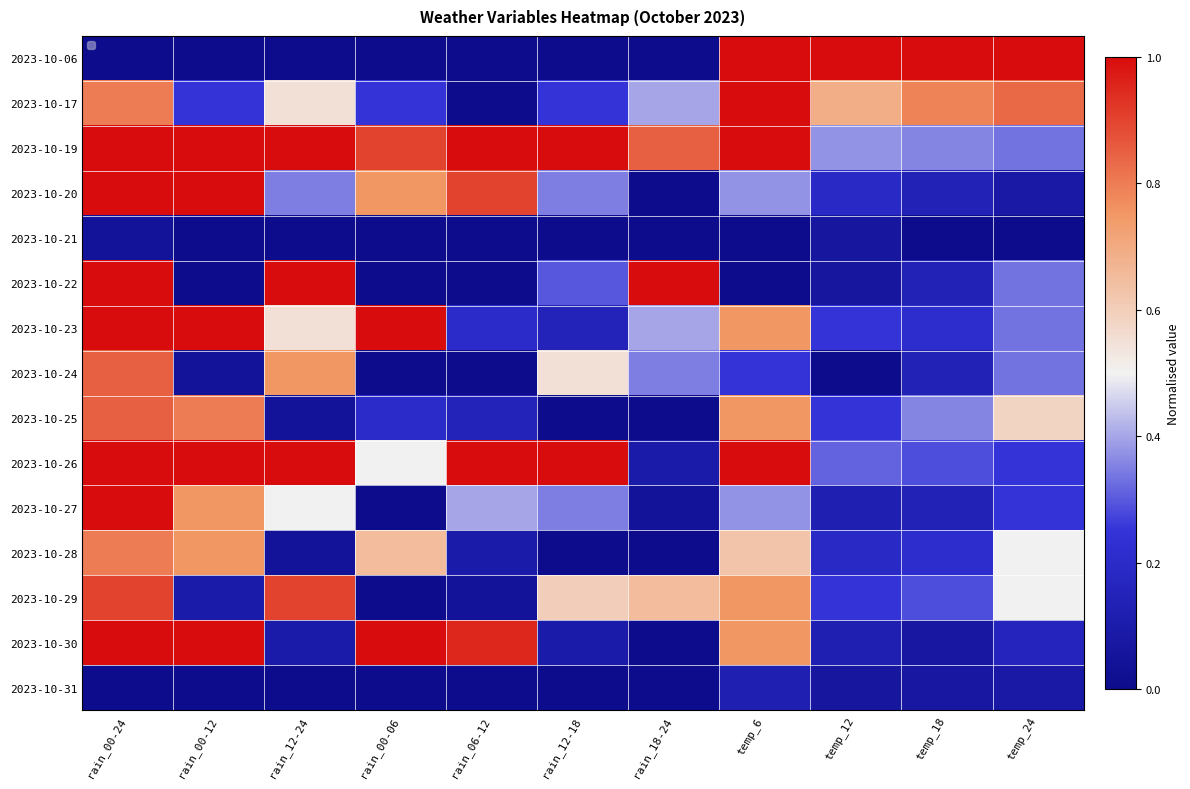

Which series has the largest total across all categories?

2023-10-19